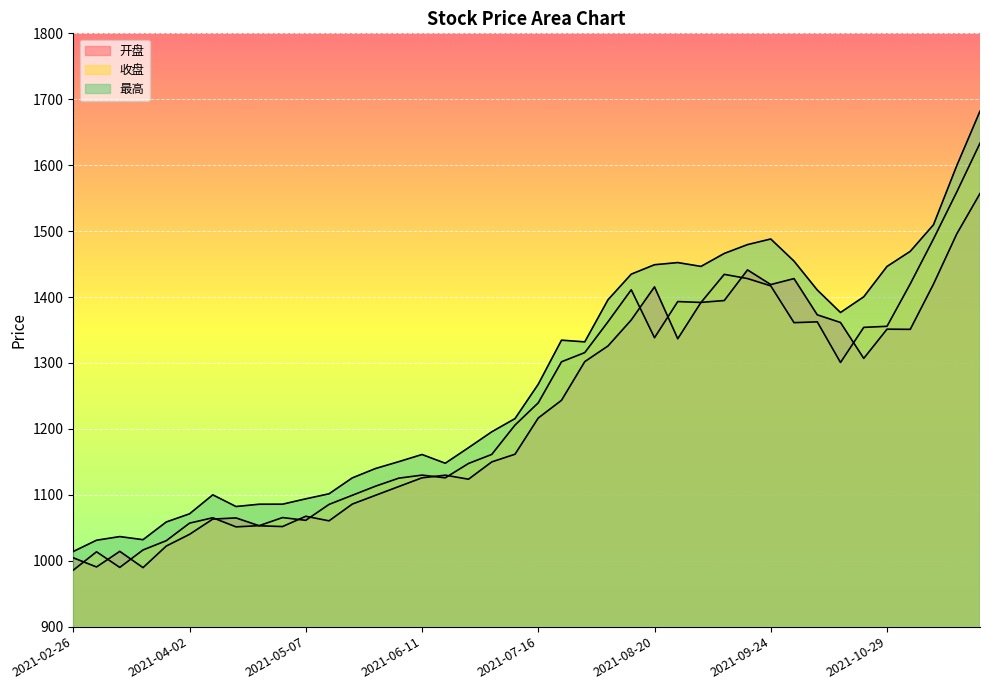

Which category has the lowest value in the 开盘 series?

2021-03-19